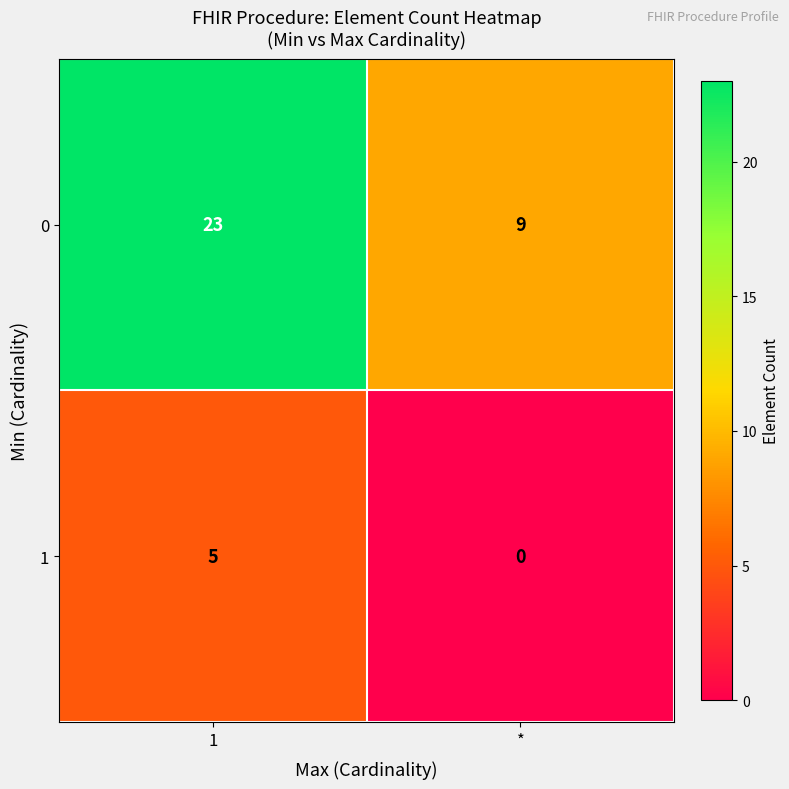

At which label is 1 closest to 2?

*